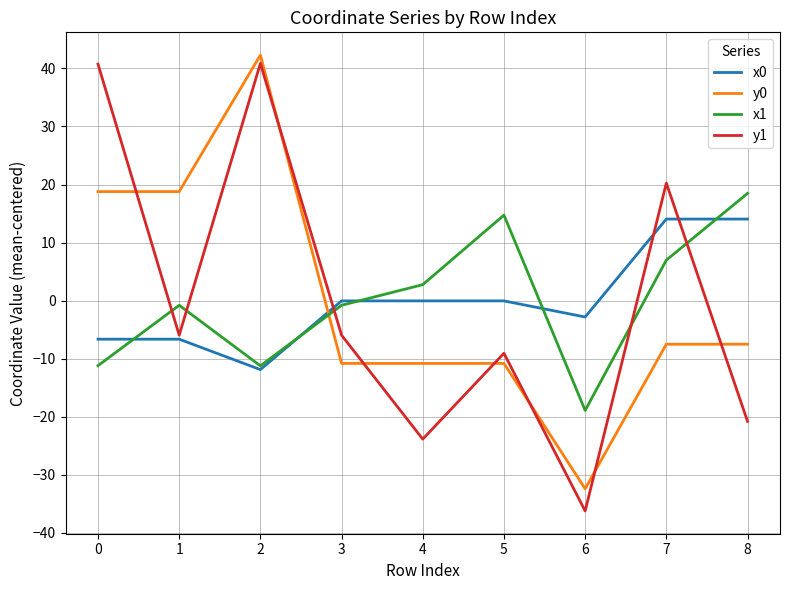

What is the total value across all series at 8?

4.2